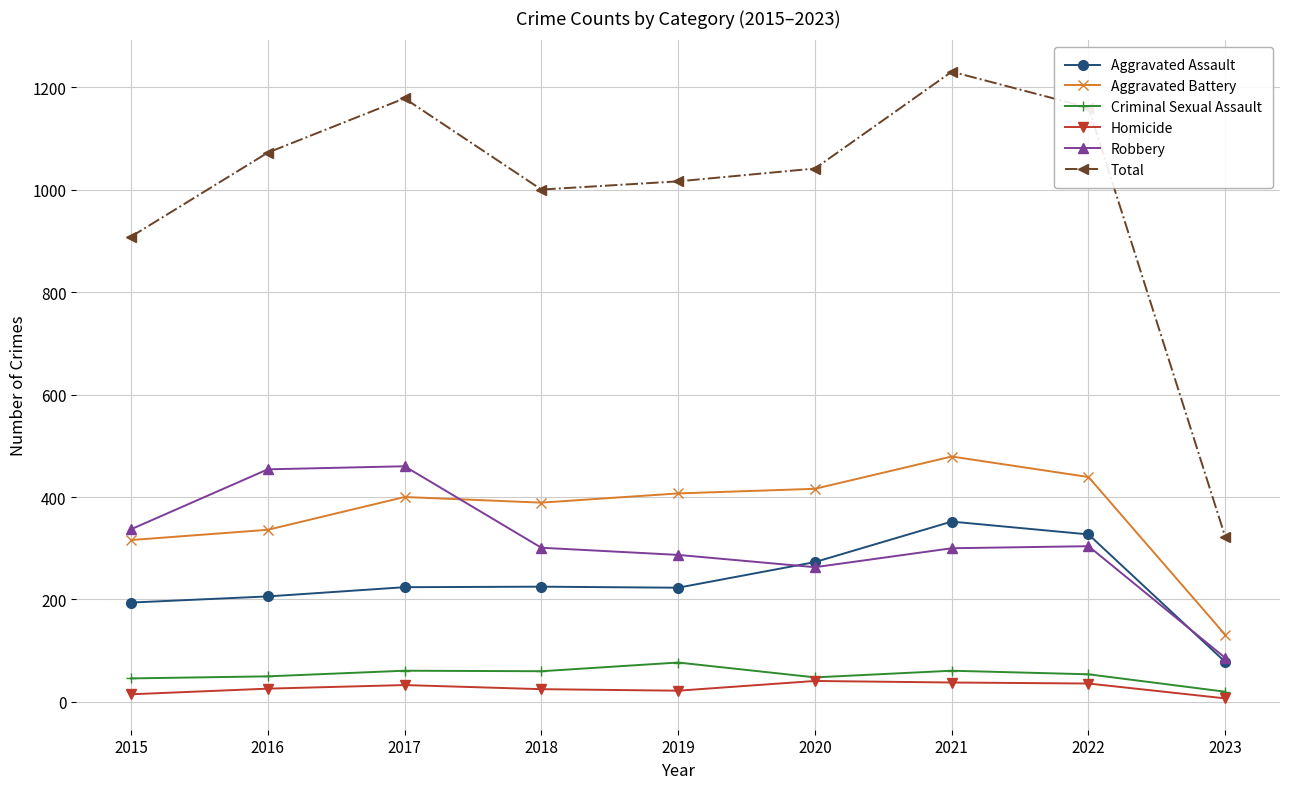

At 2018, list the series in order from smallest to largest.

Homicide, Criminal Sexual Assault, Aggravated Assault, Robbery, Aggravated Battery, Total